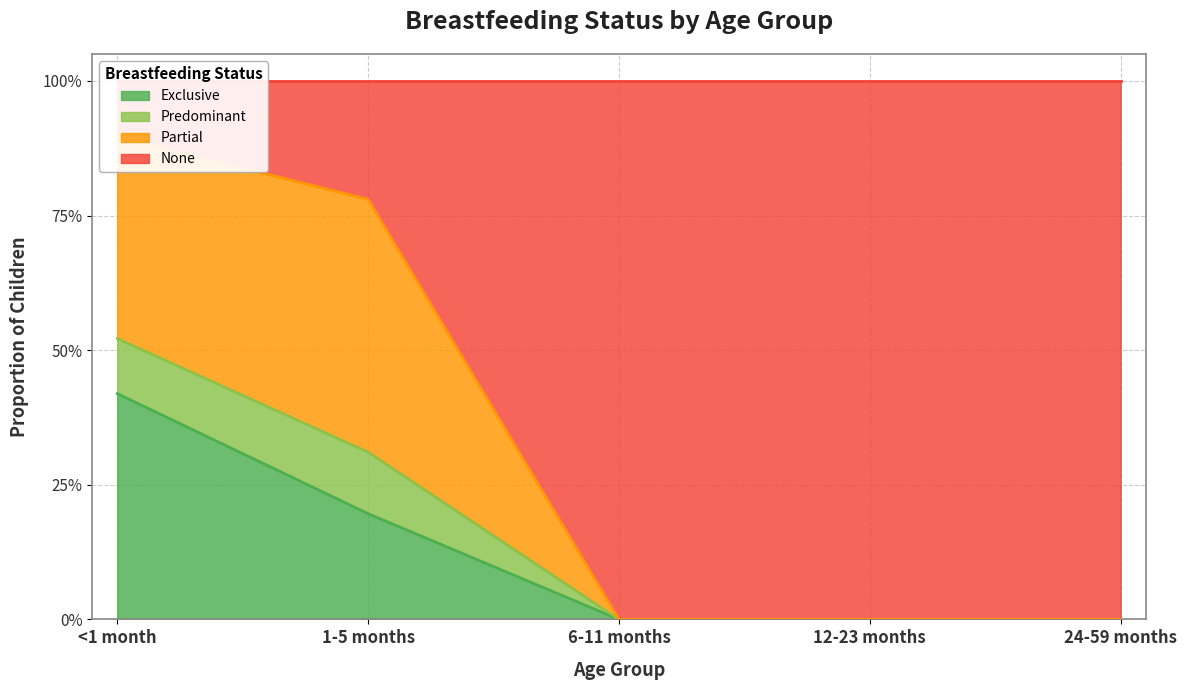

Is the value of Predominant at 6-11 months greater than the value of Exclusive at 24-59 months?

No